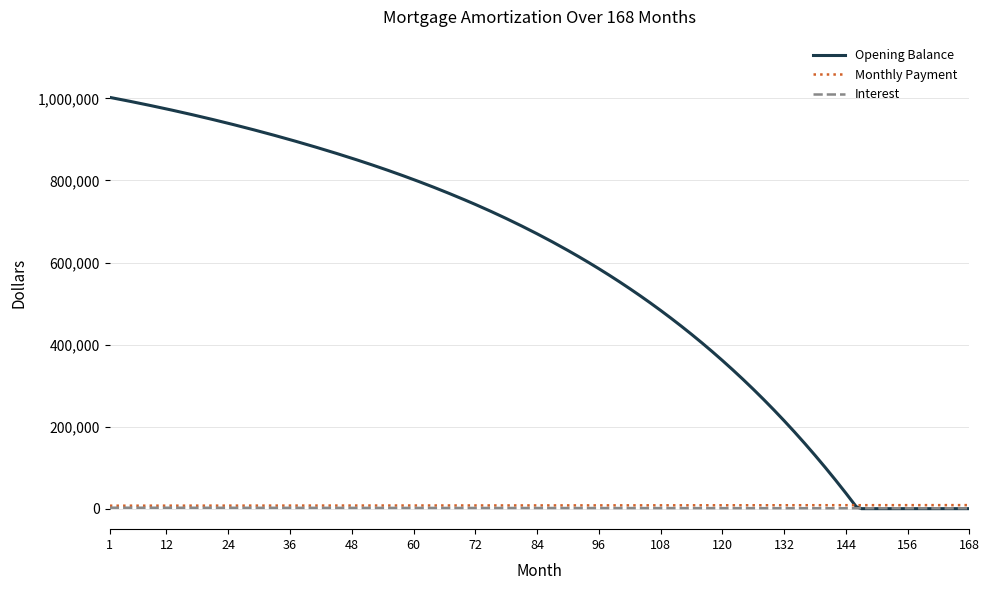

Does the chart display data point markers on the line(s)?

No